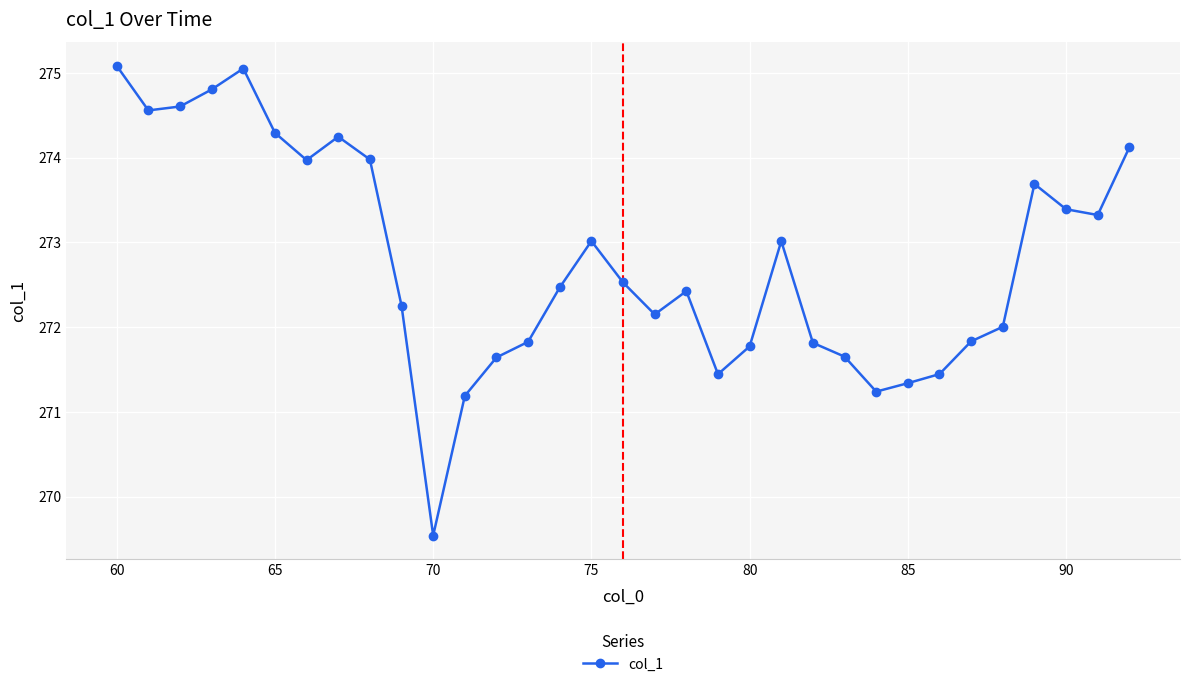

True or false: the data has more than 2 interior local peaks.

True